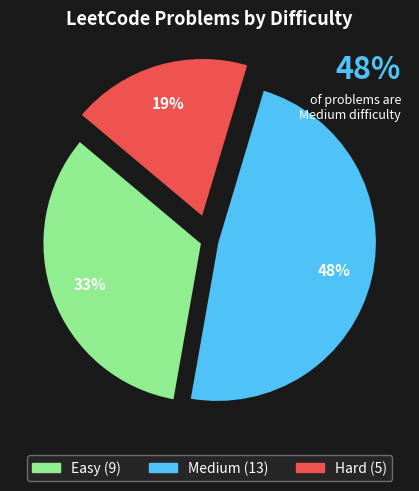

To the nearest percent, what is the average slice percentage?

33%